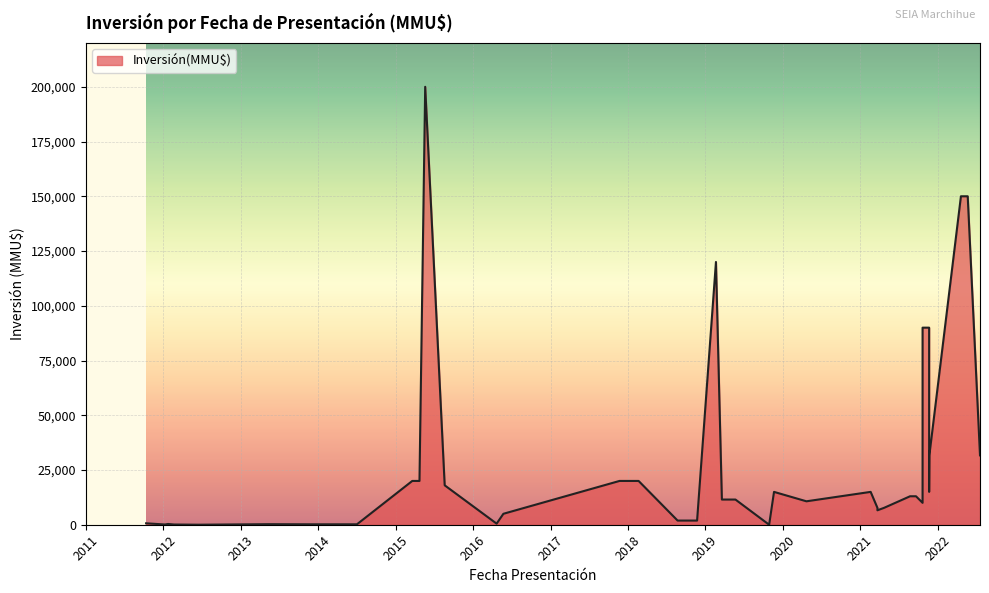

How many interior local valleys (lower than both neighbors) does the data have?

9